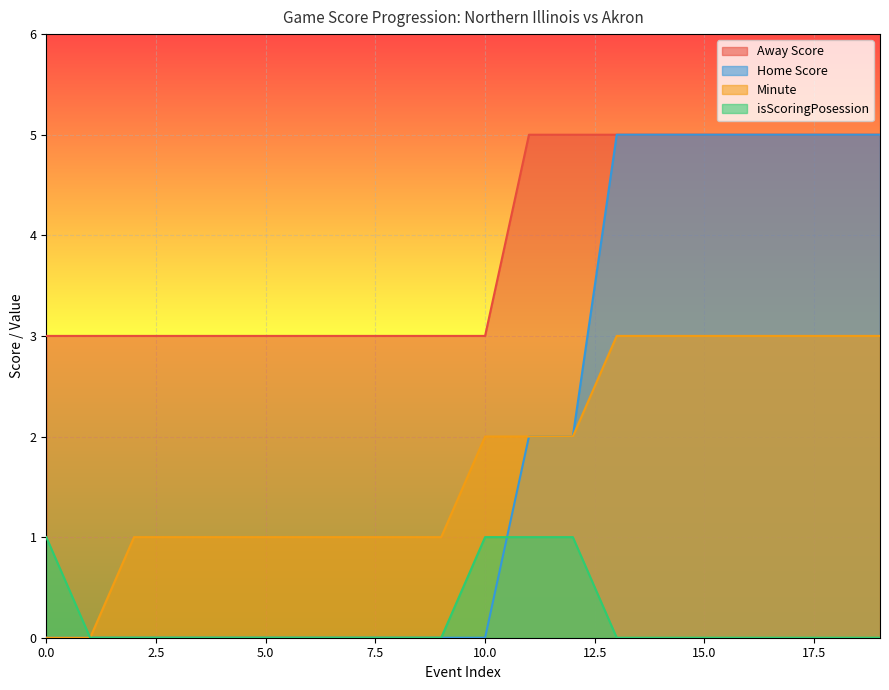

At 13, list the series in order from smallest to largest.

isScoringPosession, Minute, Away Score, Home Score